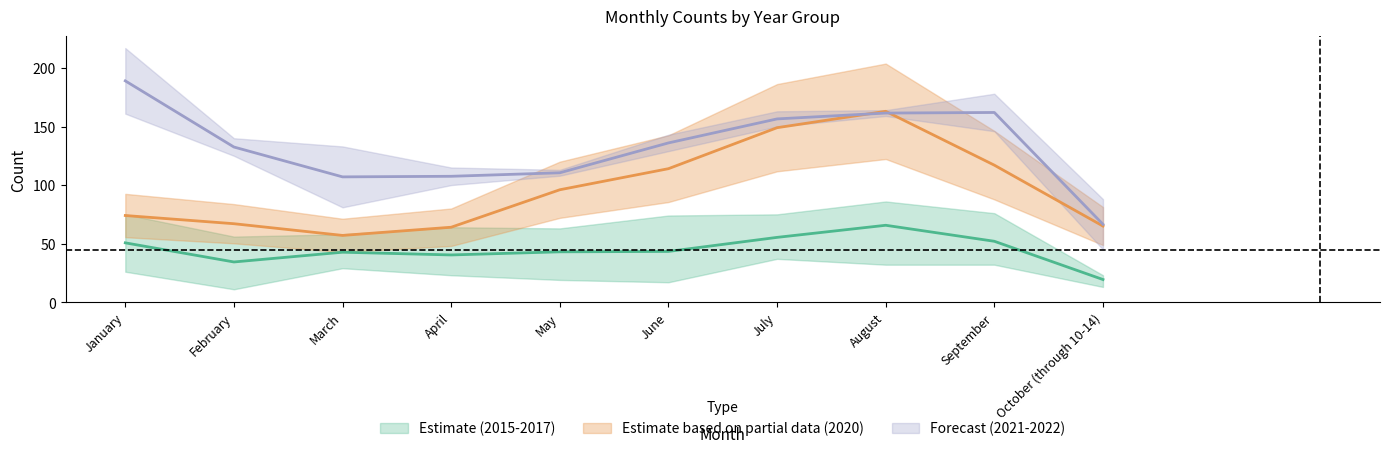

How many data points in 2020 are above 96?

4